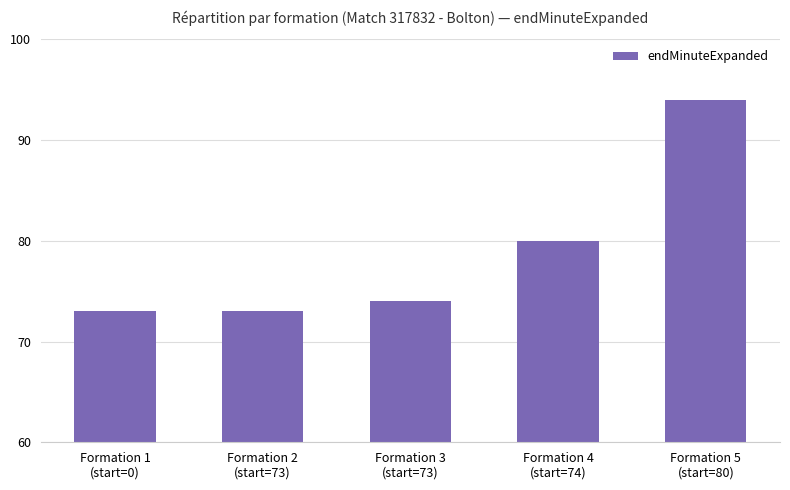

Reading right to left, what are all the values shown in this chart?

94	80	74	73	73